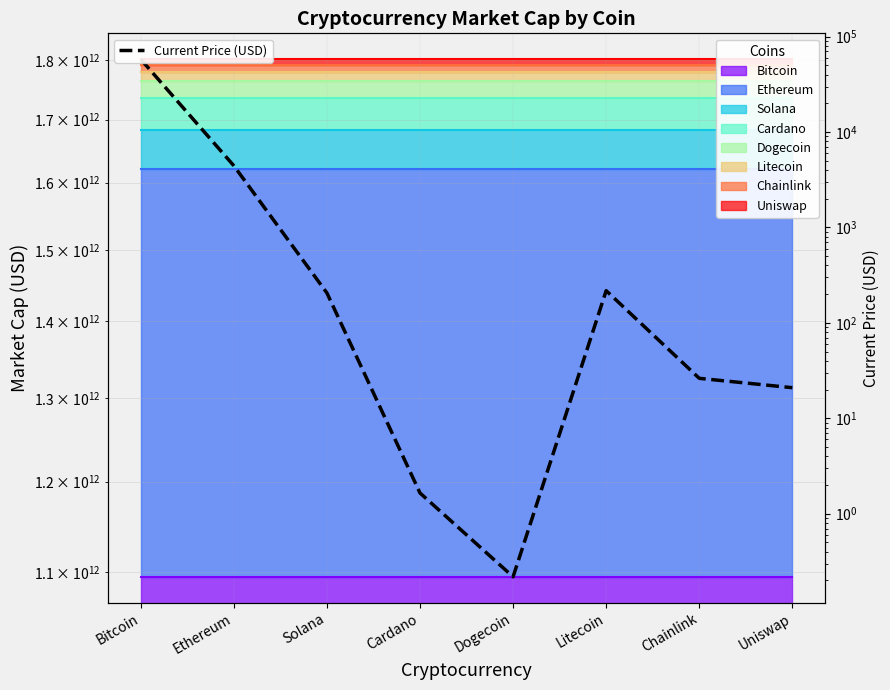

List the labels in order of value, largest first.

Bitcoin, Ethereum, Litecoin, Solana, Chainlink, Uniswap, Cardano, Dogecoin